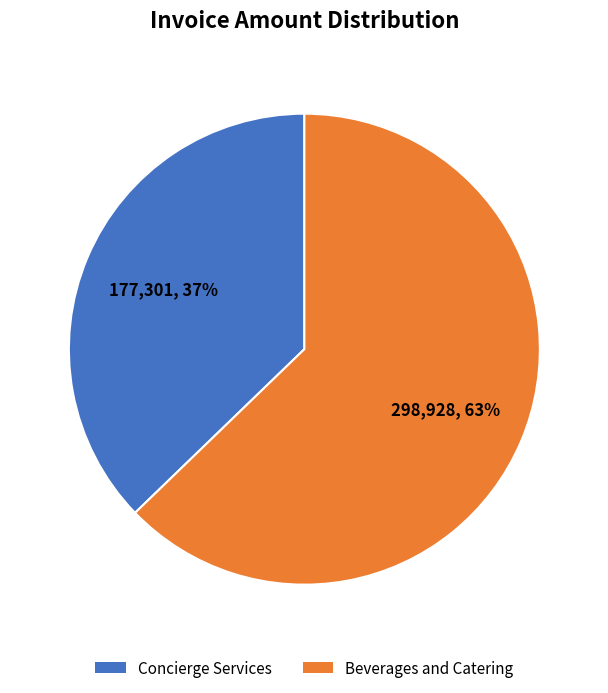

Which category accounts for the majority?

Beverages and Catering